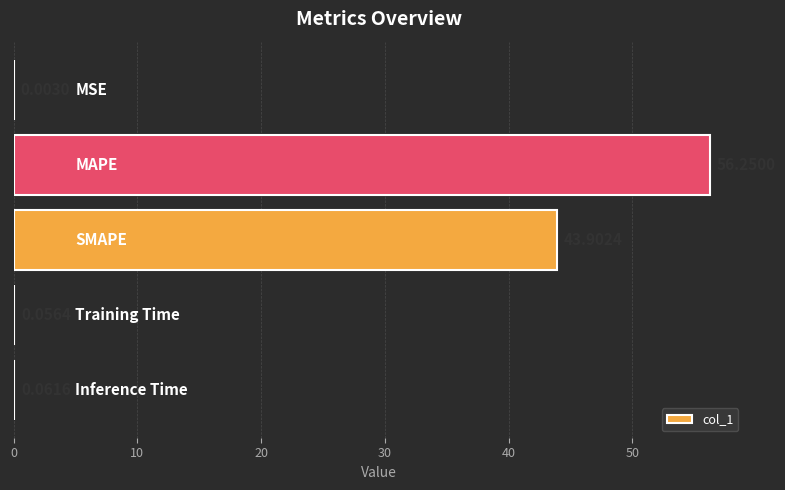

How many series are shown in this chart?

1